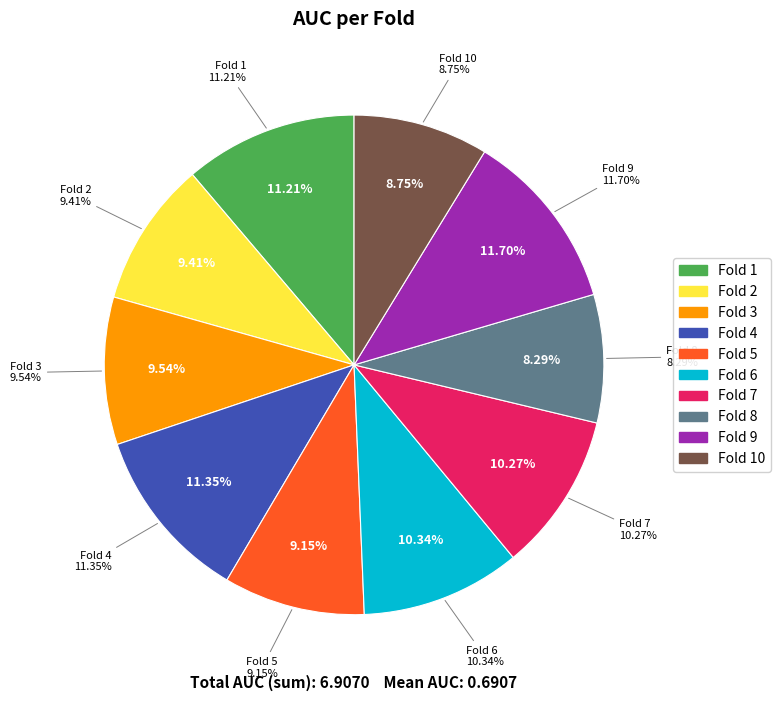

To the nearest percent, what is the average slice percentage?

10%